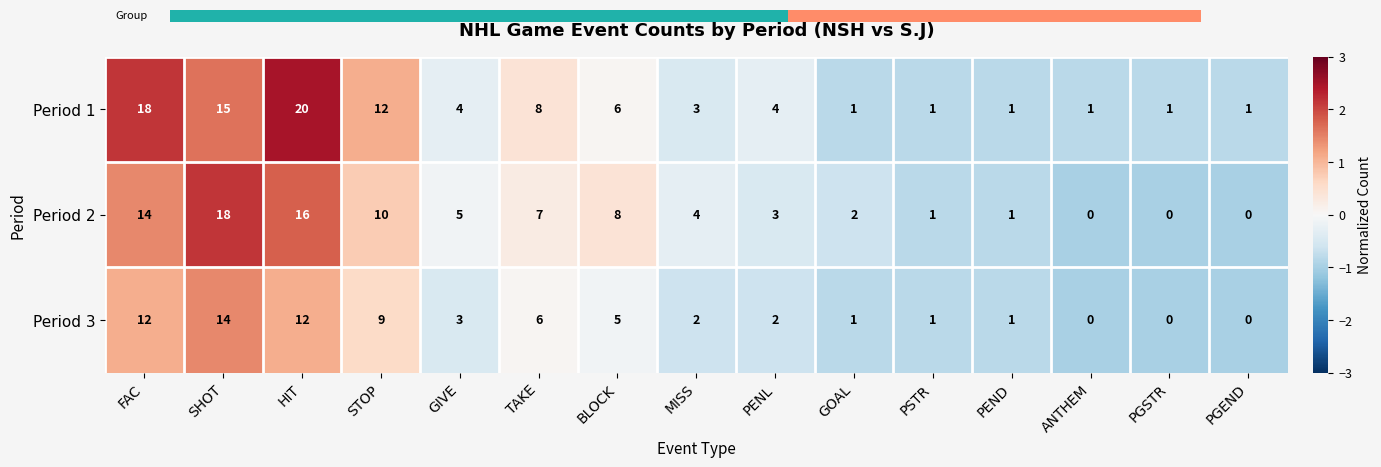

What is the difference between the highest and lowest values at PSTR?

0